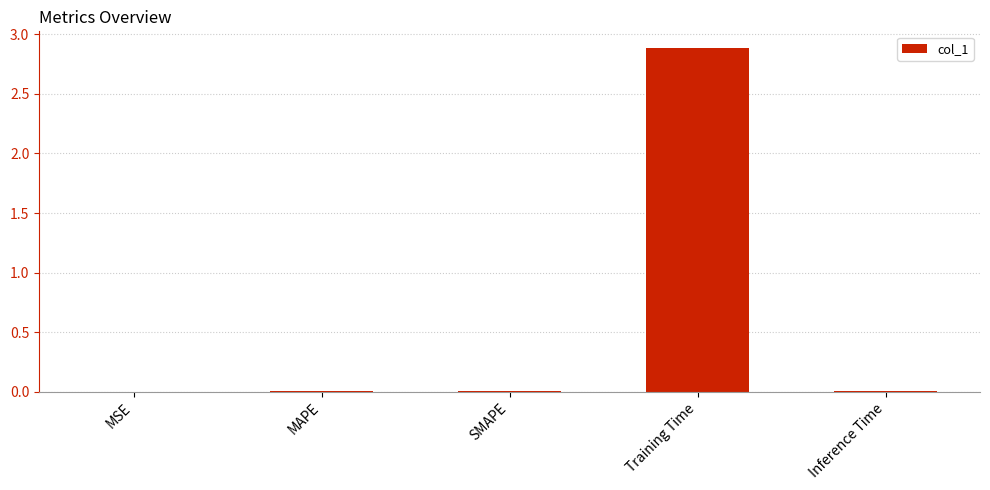

What is the sum of all values?

2.9